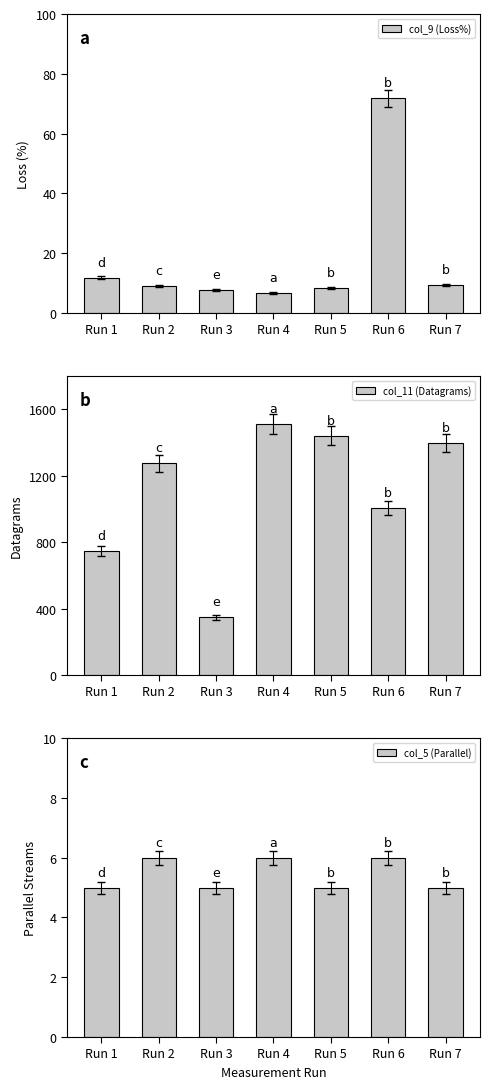

What is the value of the col_9 (Loss%) bar at the 1st from the left?

11.7